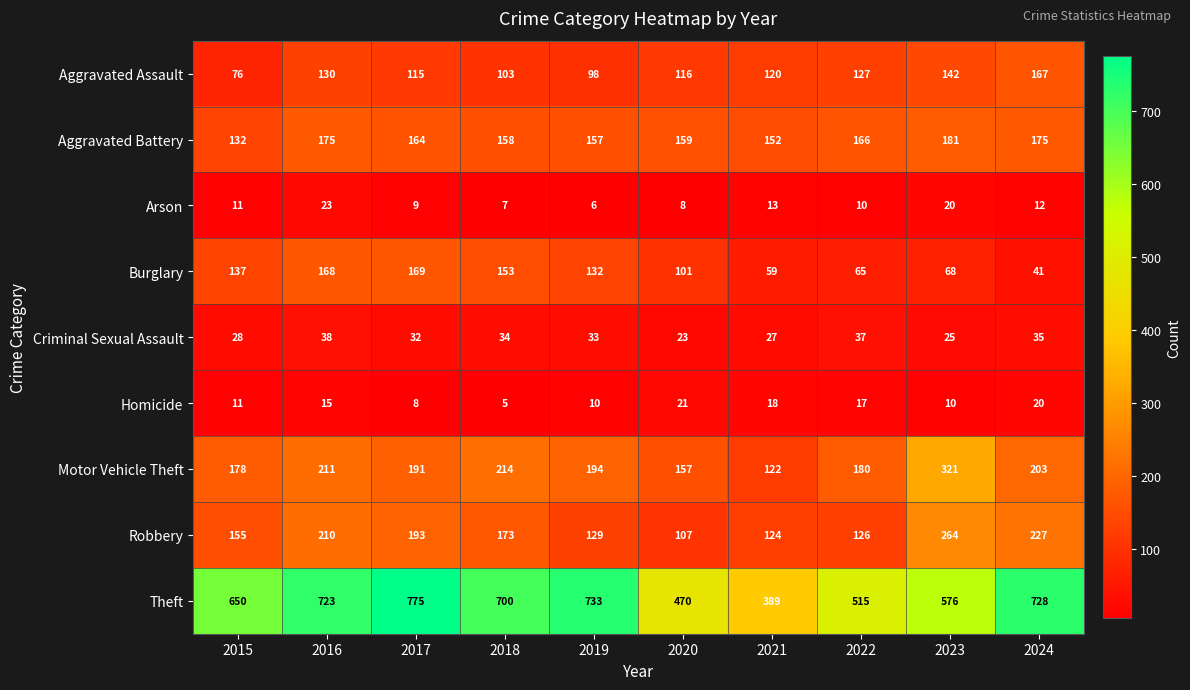

What value does the Robbery series have at 2017, to the nearest 5?

195